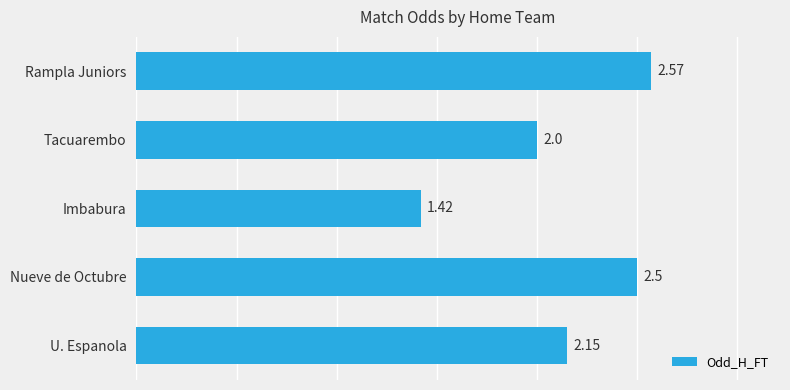

Count the values in the range 2 to 3.

4